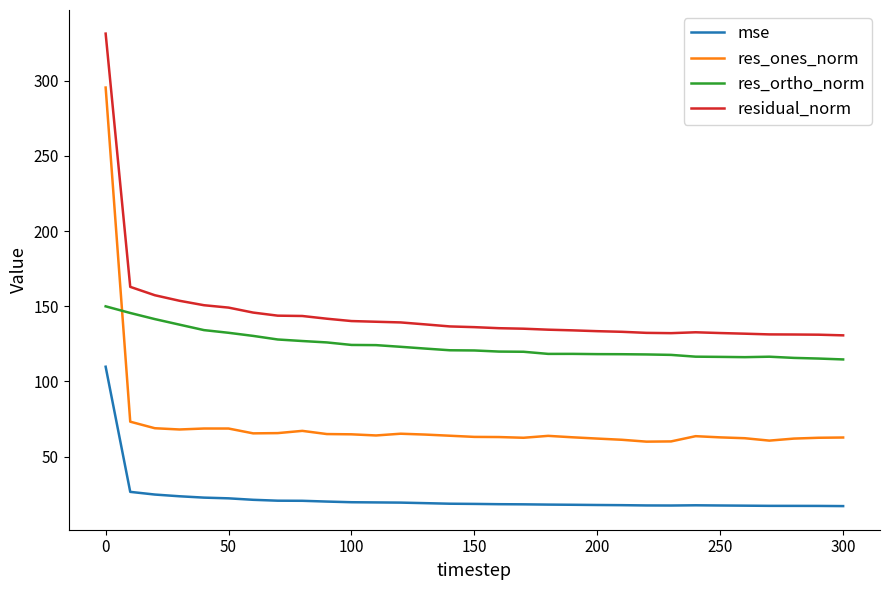

List the series in order of their peak value, lowest first.

mse, res_ortho_norm, res_ones_norm, residual_norm